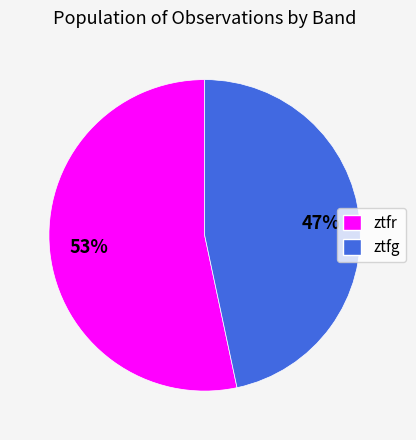

What is the ratio of the value at ztfg to the value at ztfr?

0.9